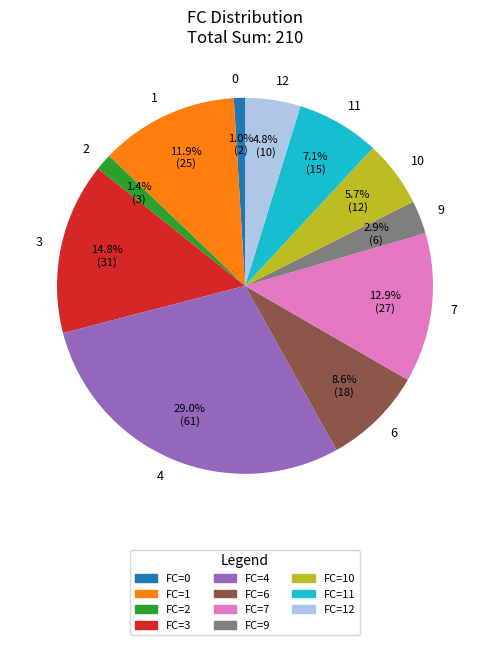

Between 6 and 10, which is larger?

6